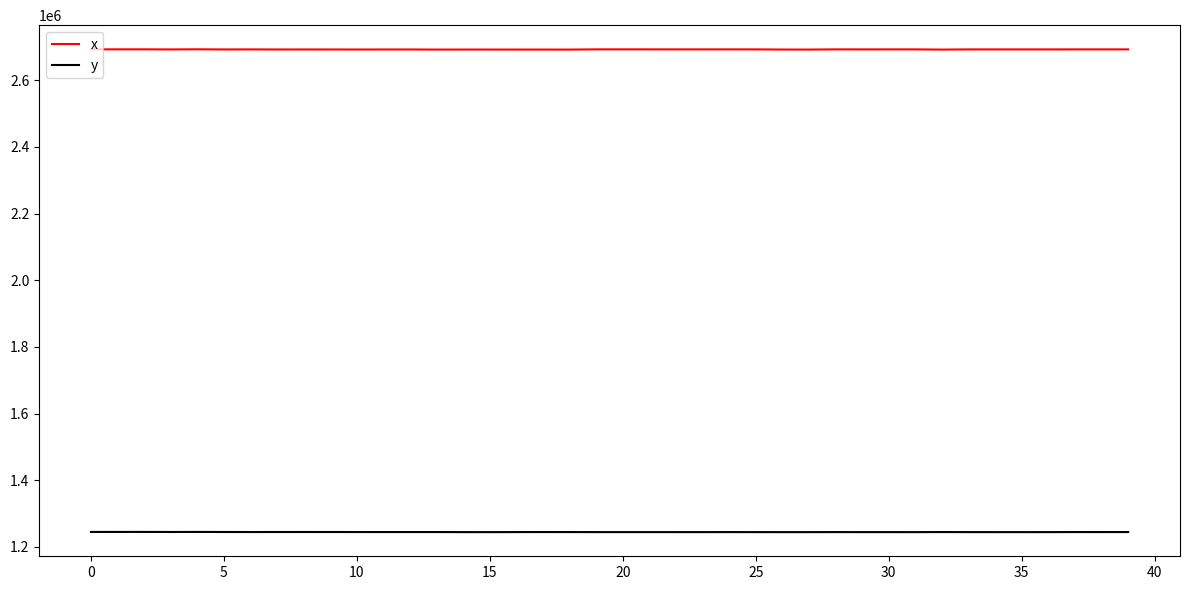

Which series has the largest total across all categories?

x